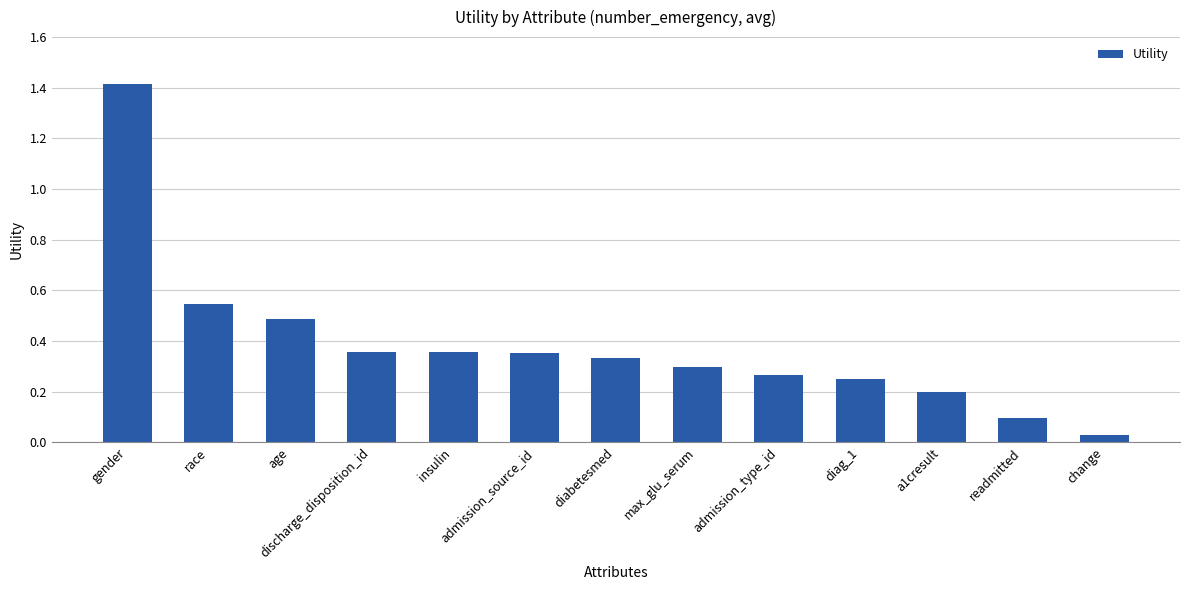

Are the bars grouped side by side (vs. stacked)?

No